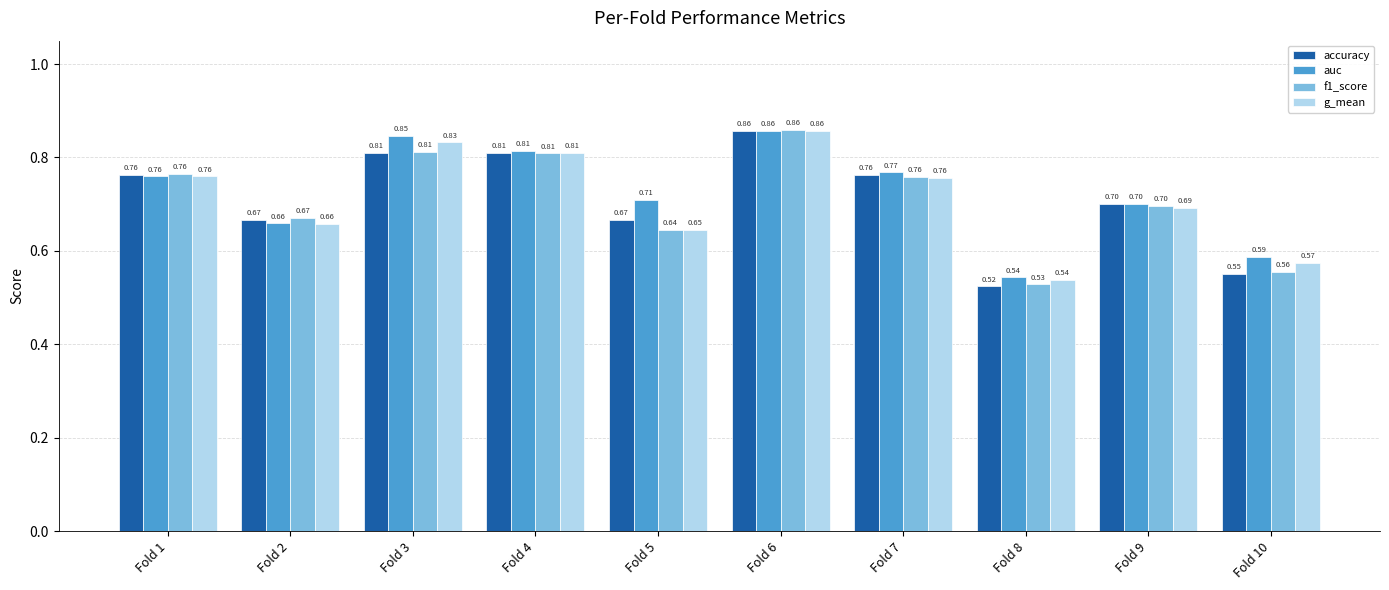

The auc series shows 0.2 at Fold 6. True or false?

False